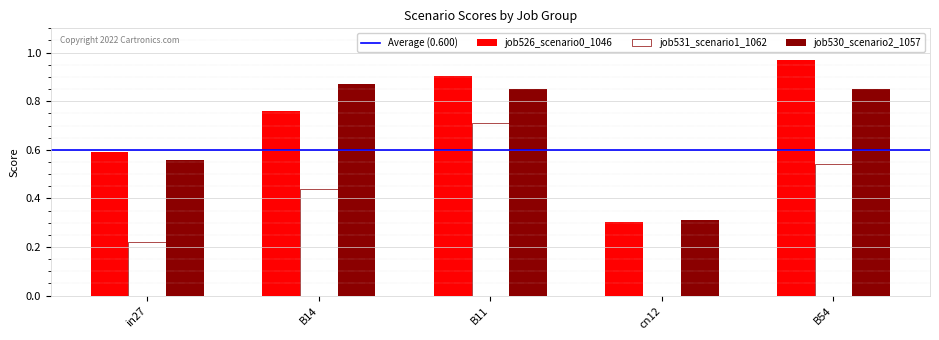

How many distinct data groups are displayed?

3